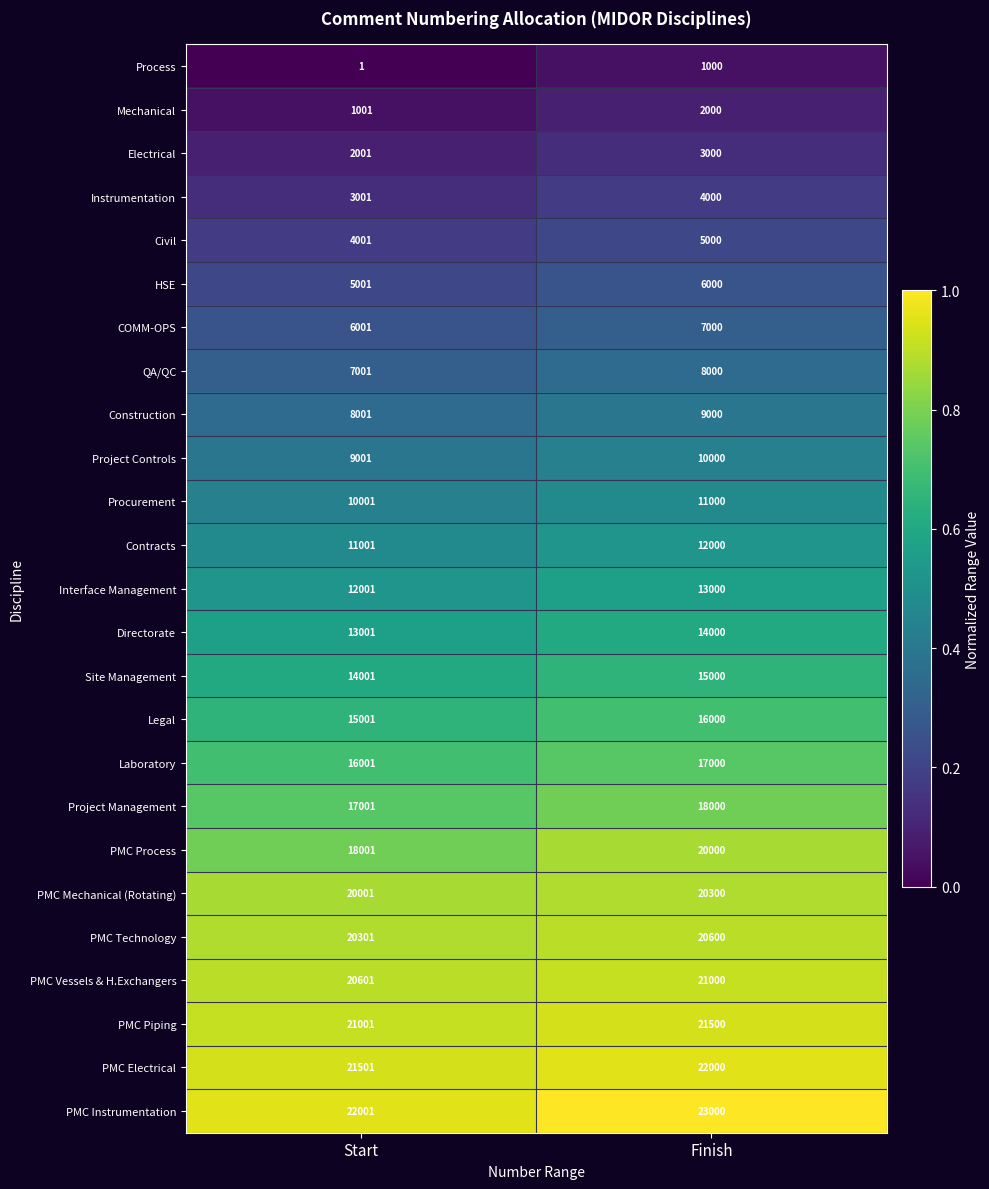

Rank the categories by Site Management value from highest to lowest.

Finish, Start